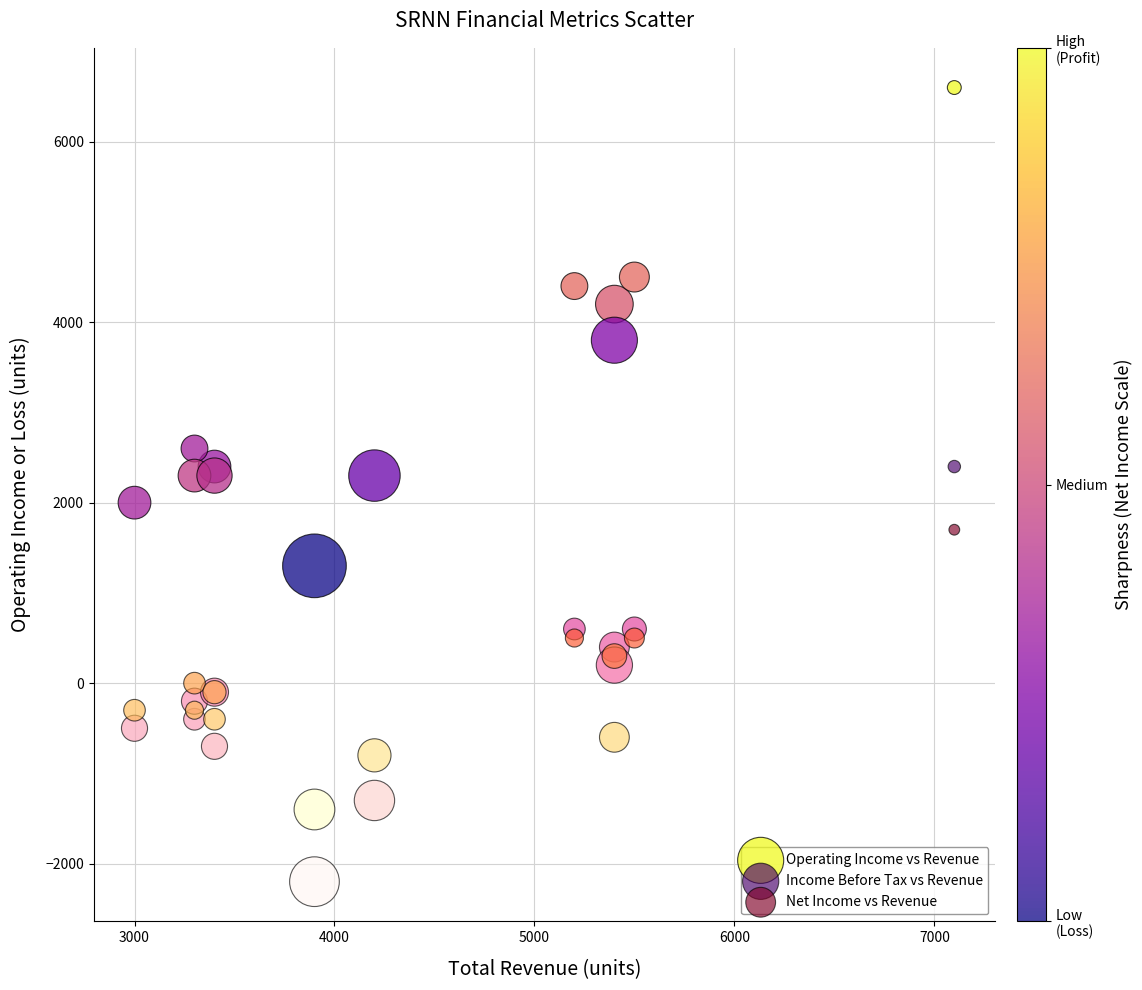

Which series contains the highest Y value?

Operating Income vs Revenue